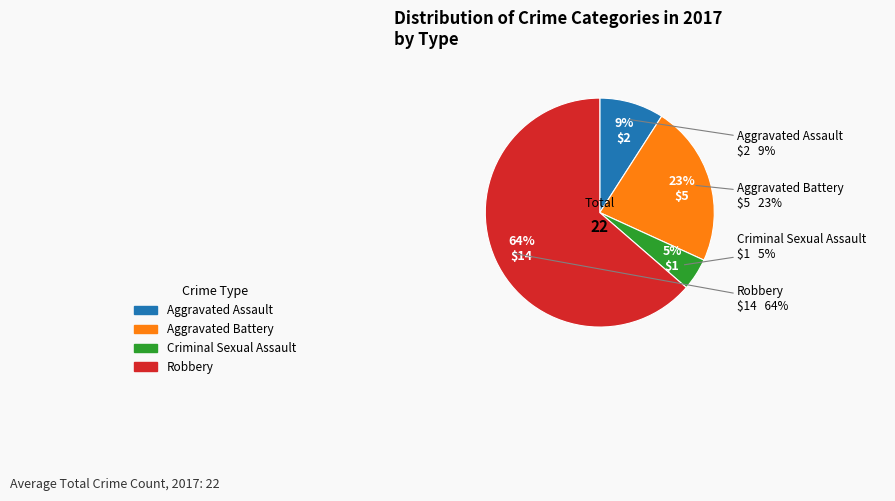

Which category has the biggest portion of the pie?

Robbery